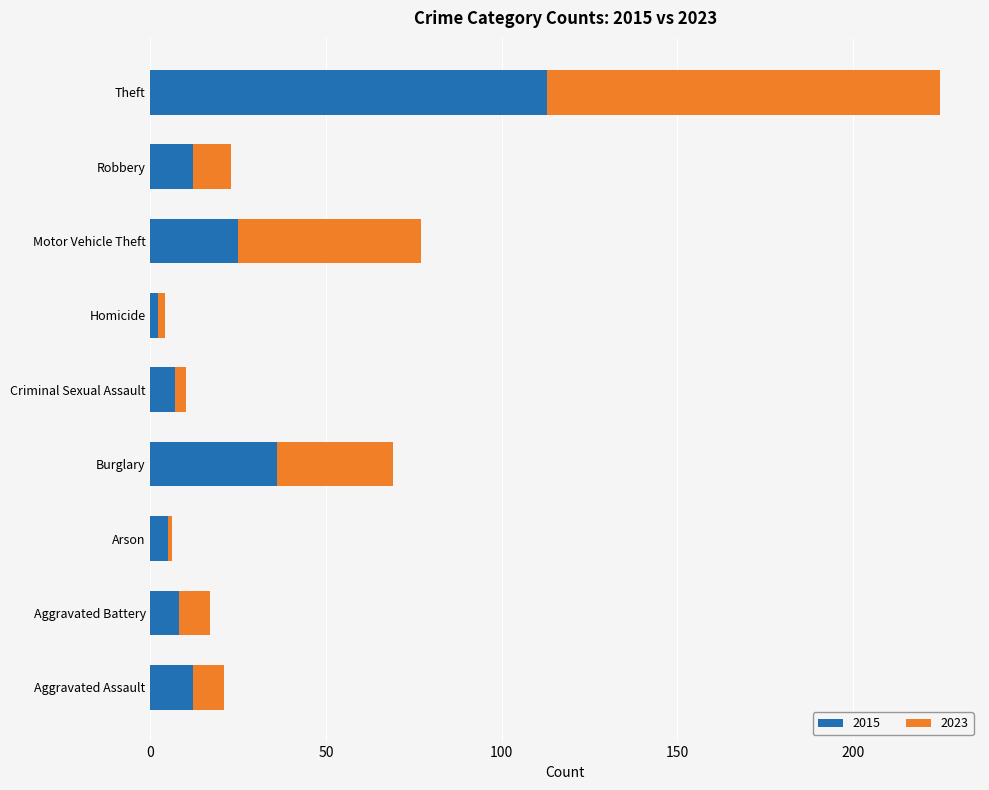

How many categories are shown in the chart?

9